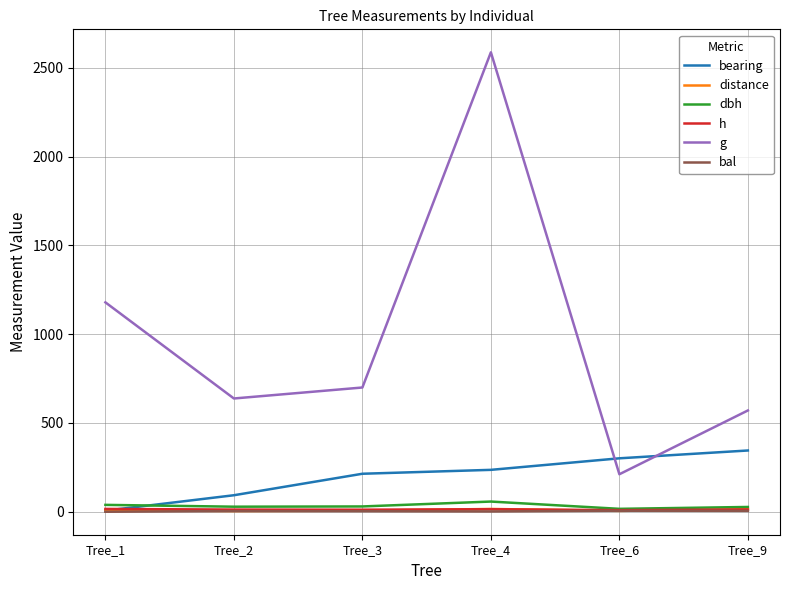

Which series has the widest spread of values?

g